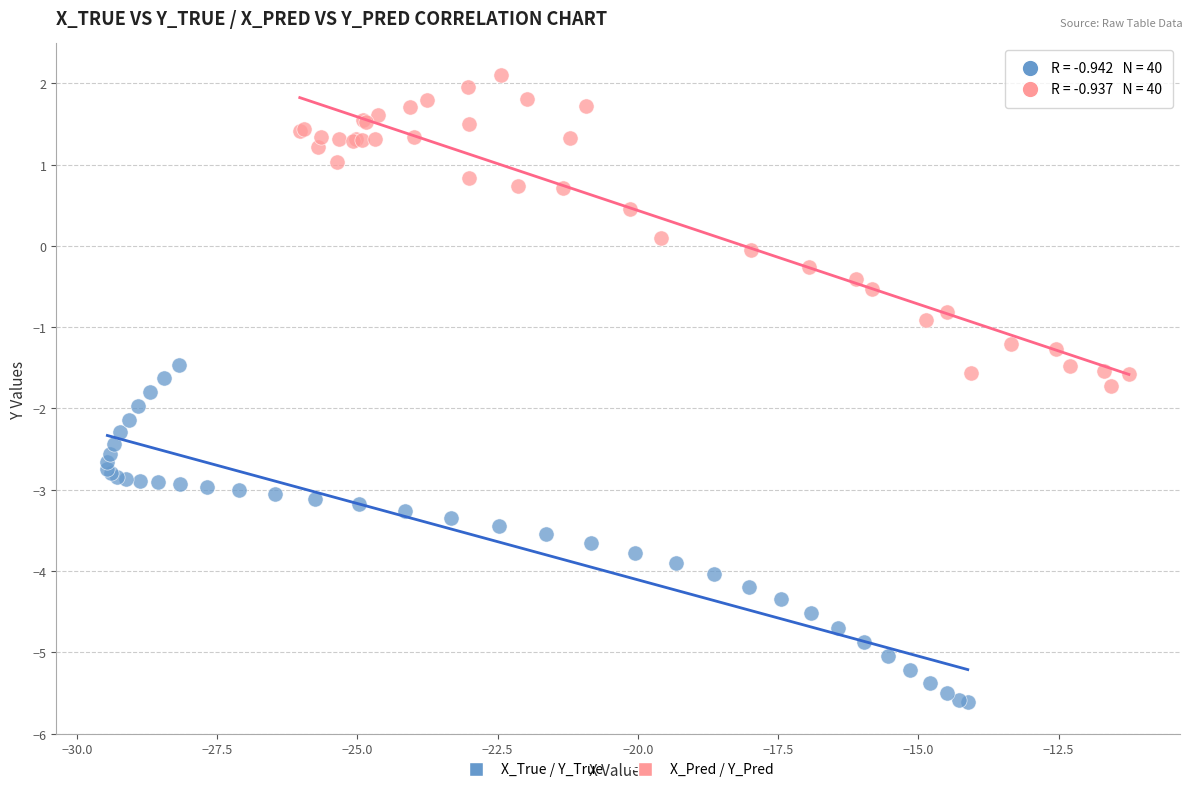

Which series reaches the maximum Y coordinate?

X_Pred / Y_Pred